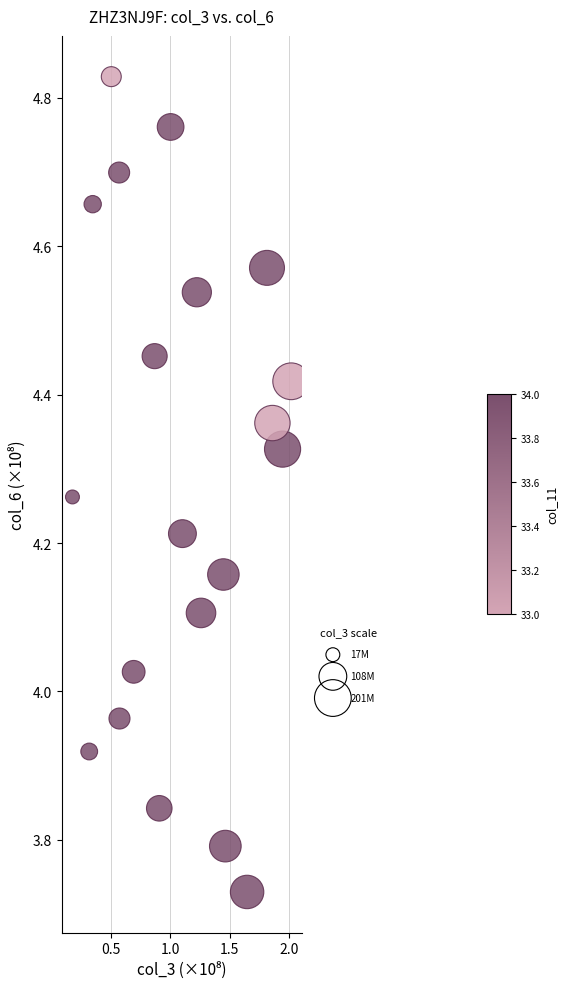

What is the range of X values (max minus min)?

1.8